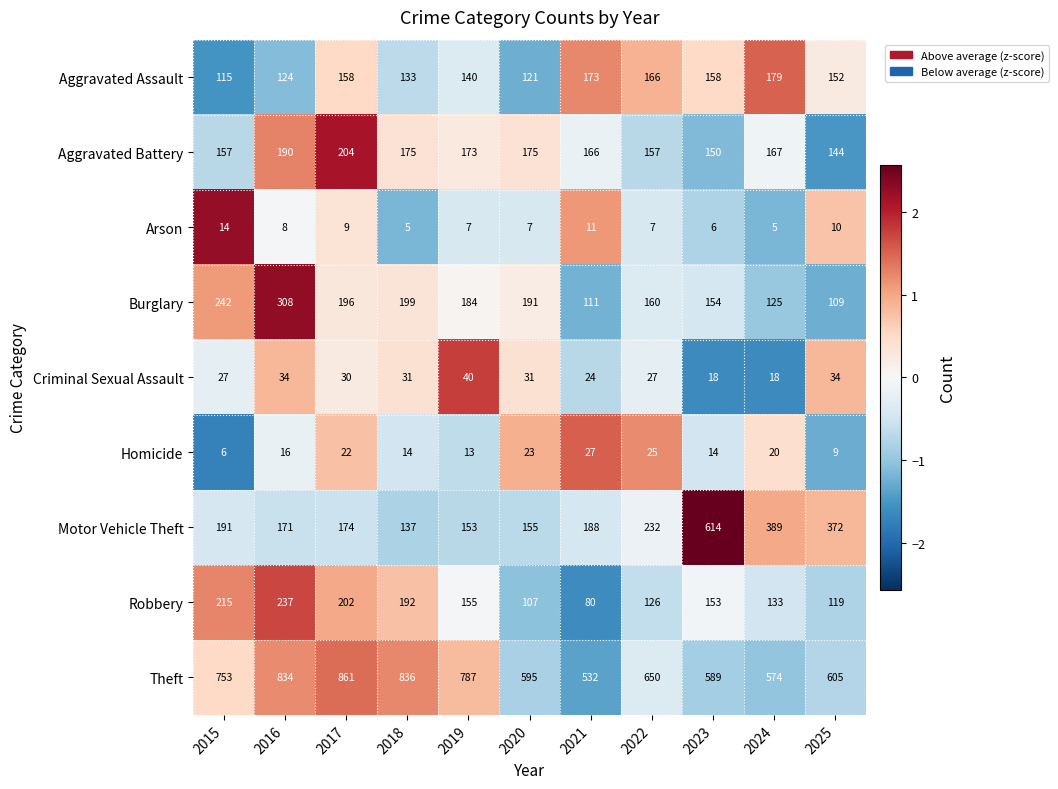

At which label does Aggravated Battery reach its minimum?

2025